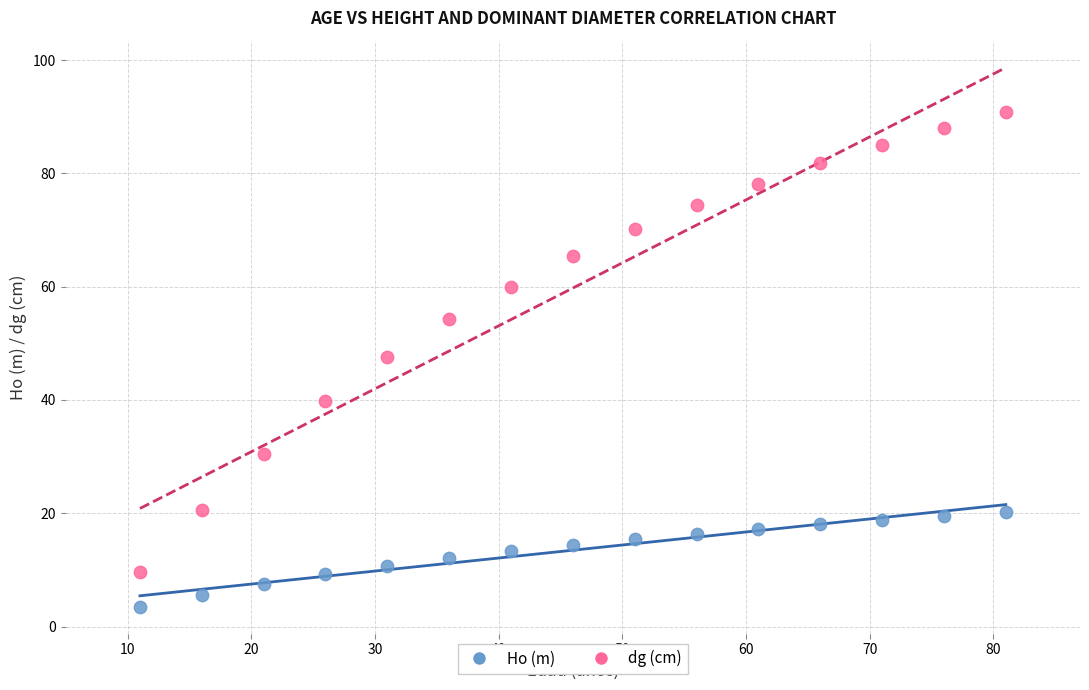

Which series contains the highest Y value?

dg (cm)